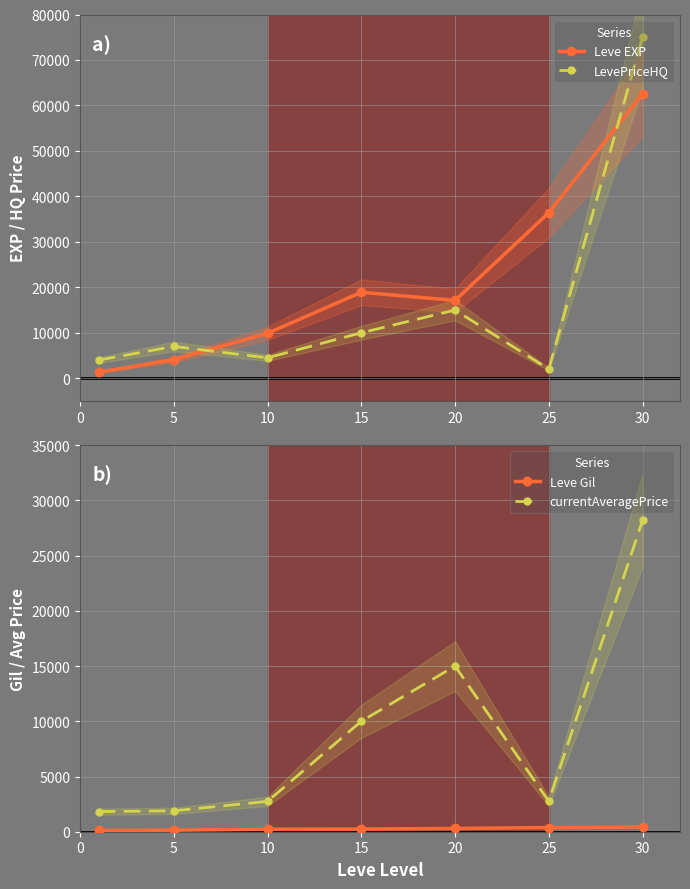

True or false: currentAveragePrice has more than 1 points higher than both neighbors.

False